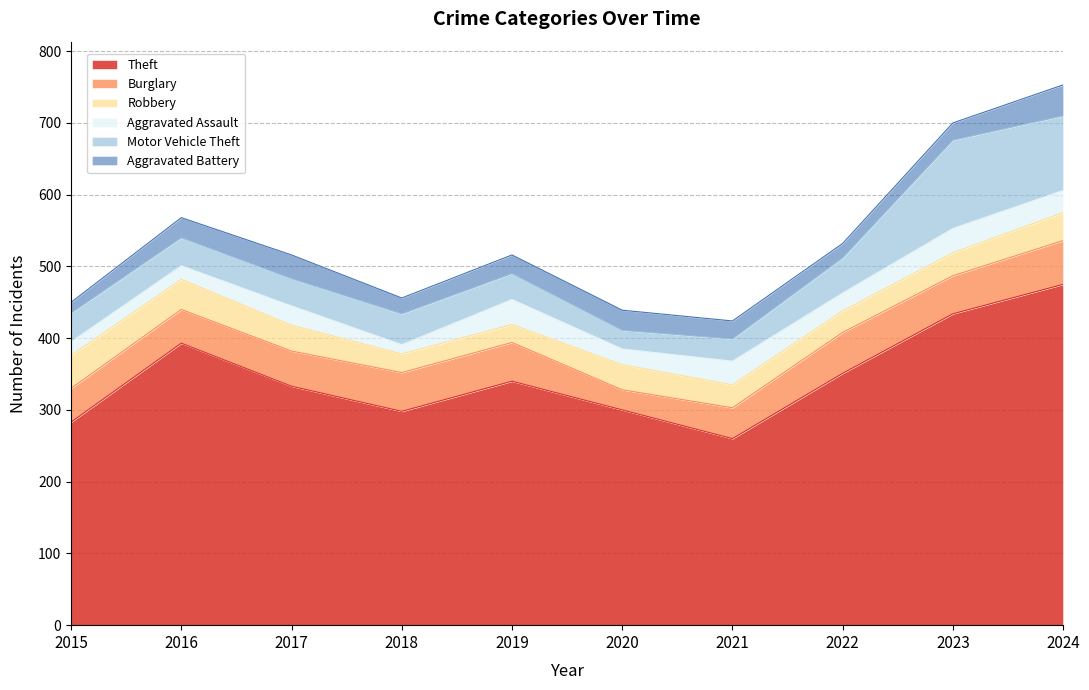

Where is the first local maximum for Motor Vehicle Theft?

2018